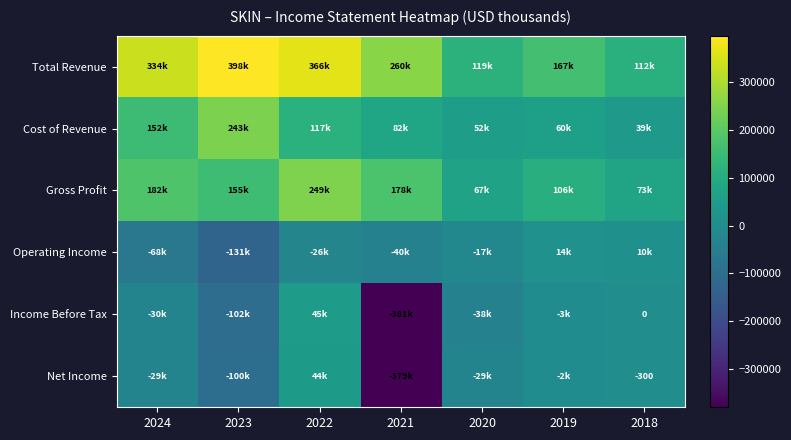

What is the sum of the Operating Income values at 2023 and 2019?

-117400